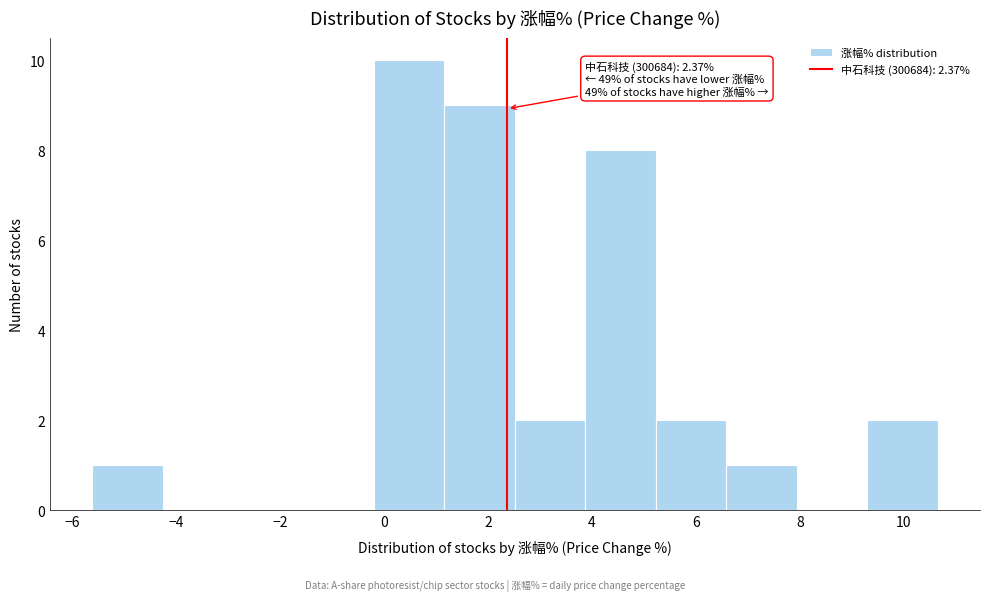

Which range on the x-axis has the tallest bar?

-0.2 to 1.2